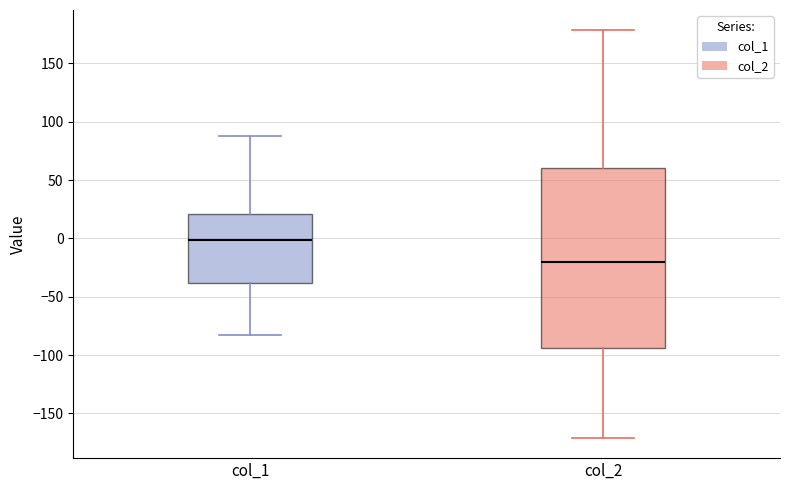

Which box's median line is the highest?

col_1